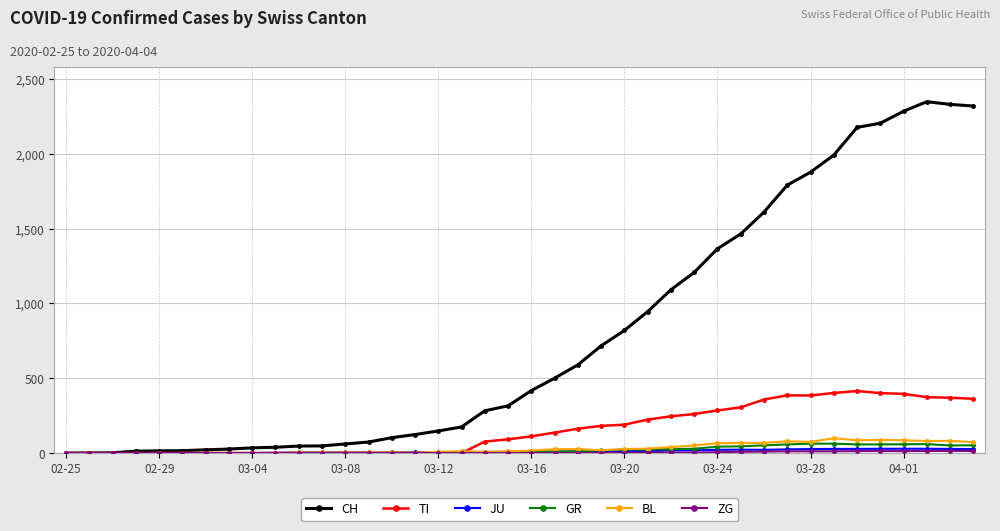

True or false: GR has more than 0 interior local peaks.

True